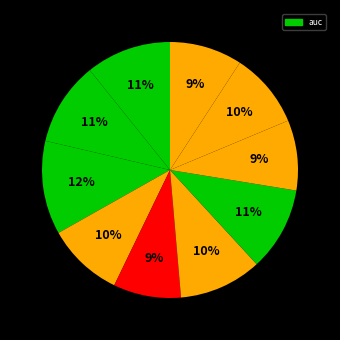

Which slice is the largest?

Fold 3